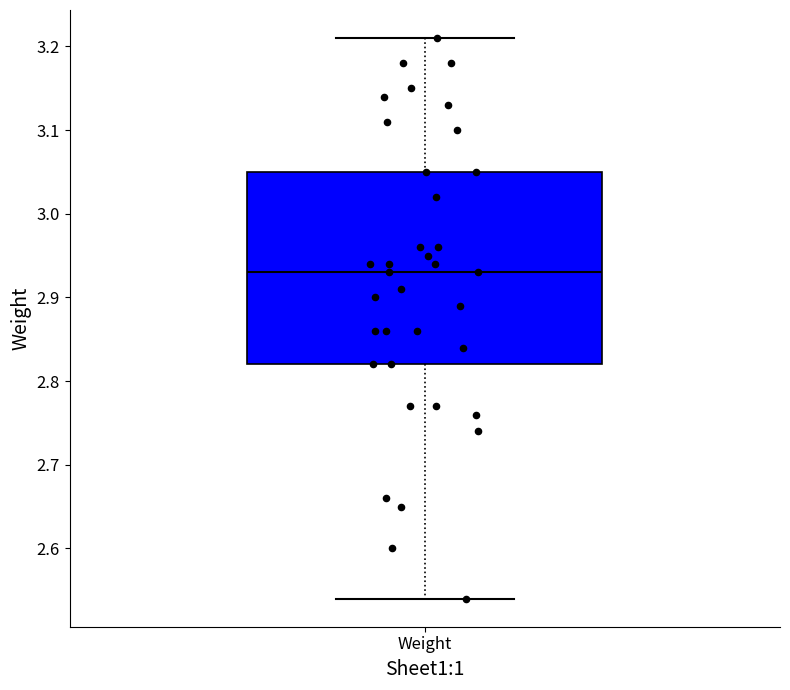

Transcribe this box plot: give where the median line is, the range the box spans, and where the two whiskers end, as read against the y-axis. The values are not printed on the chart, so give them approximately, as read against the axis.

median 2.93, box 2.82 to 3.05, whiskers 2.54 to 3.21